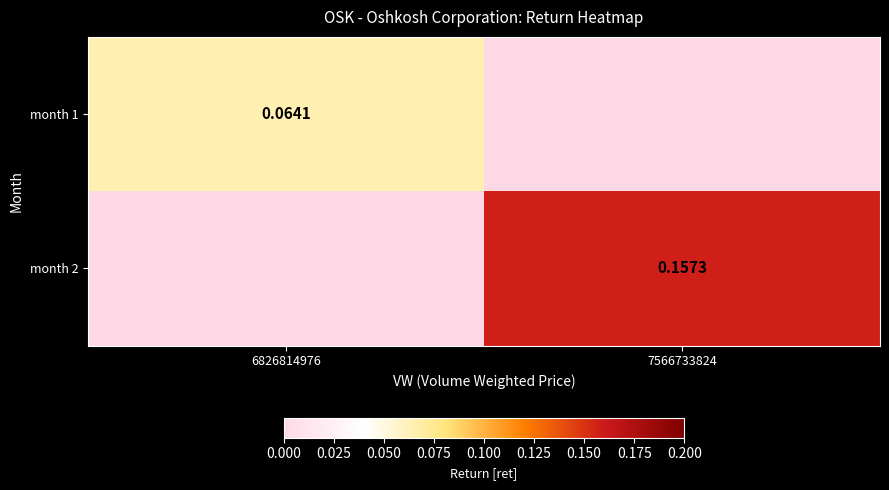

Is the value of month 2 at 7566733824 greater than the value of month 1 at 6826814976?

Yes